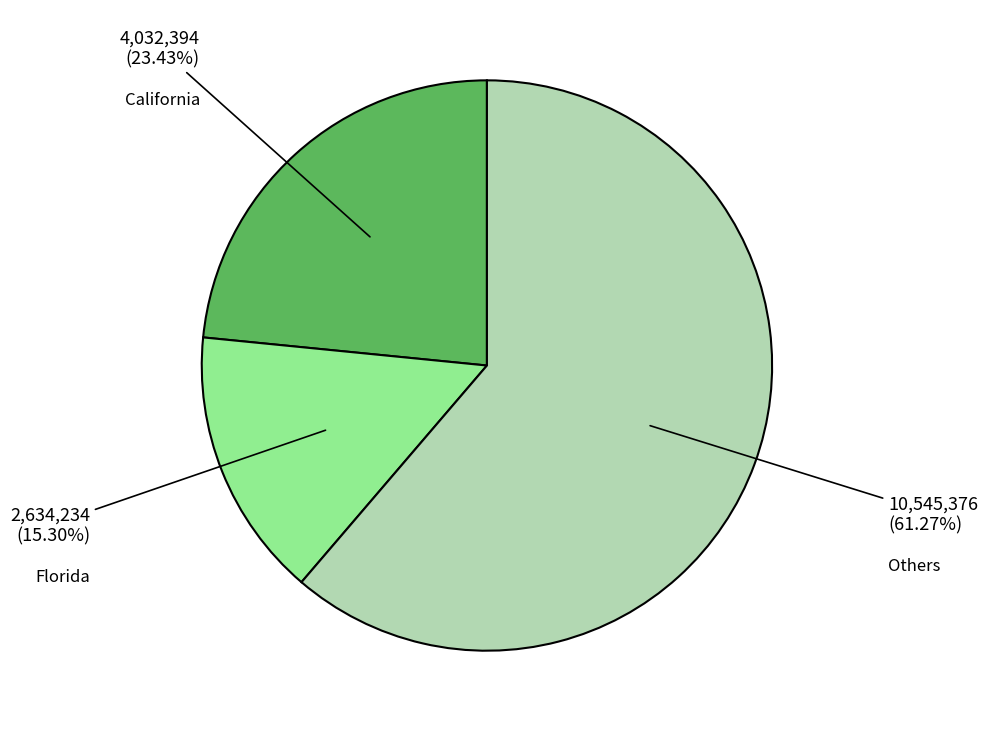

Does any single category account for the majority?

Yes